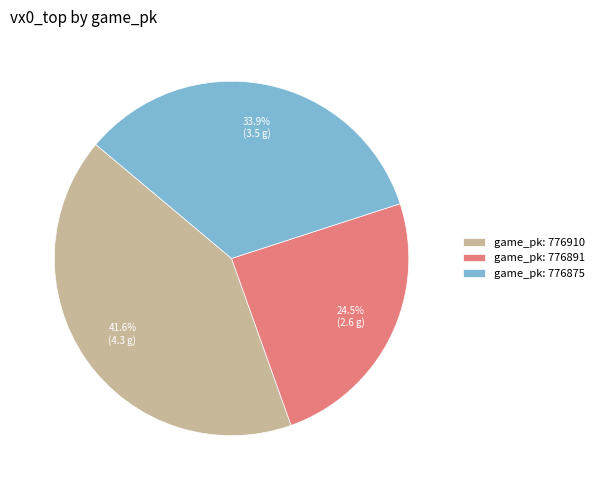

How much of the chart is everything except game_pk: 776910?

58.4%